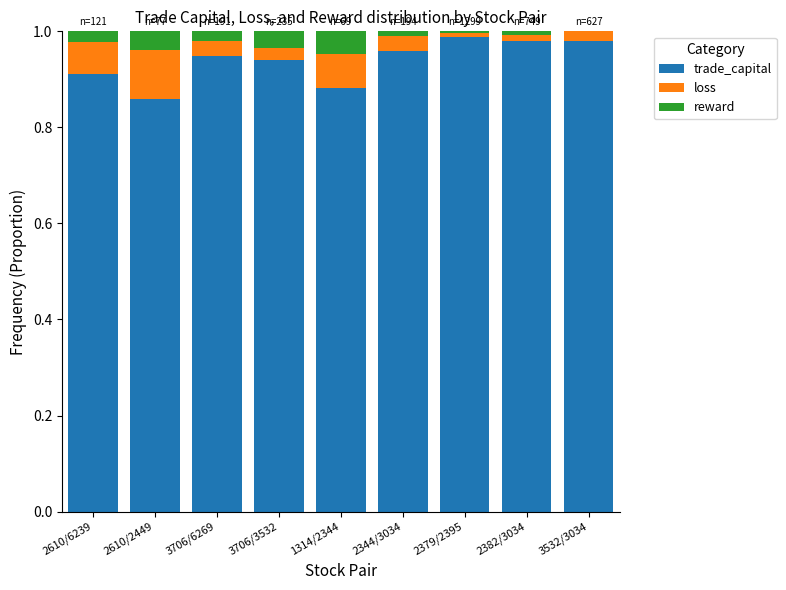

What is the sum of all trade_capital values?

8.4